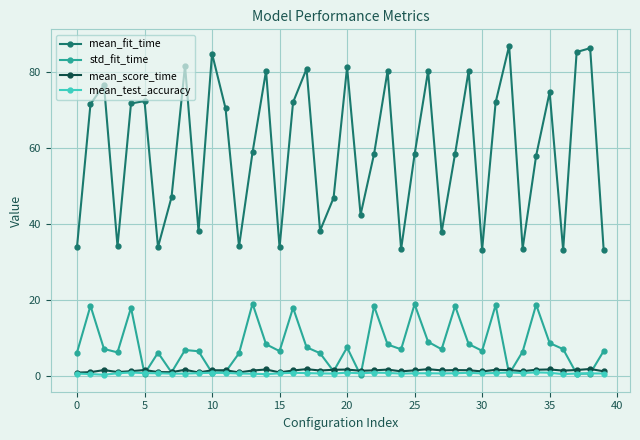

True or false: mean_score_time and std_fit_time cross at least once.

True